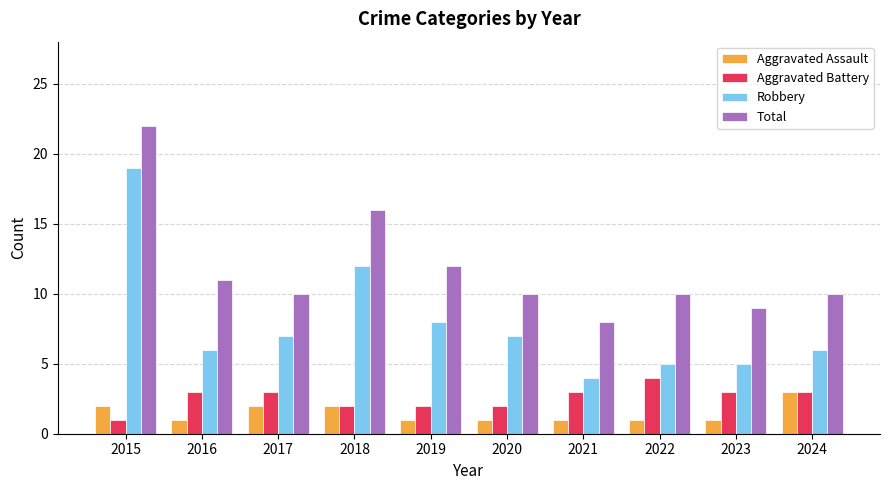

Reading right to left, list all the values displayed in this chart.

Aggravated Assault: 3	1	1	1	1	1	2	2	1	2
Aggravated Battery: 3	3	4	3	2	2	2	3	3	1
Robbery: 6	5	5	4	7	8	12	7	6	19
Total: 10	9	10	8	10	12	16	10	11	22